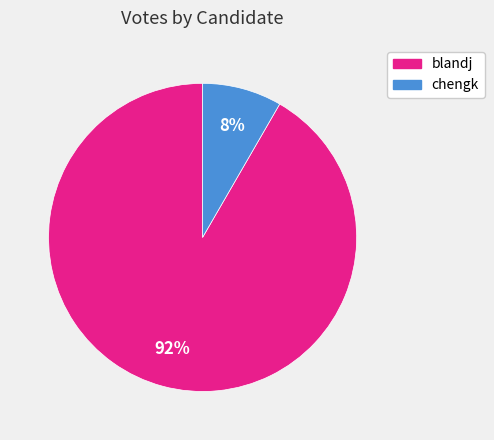

Which slice is the smallest?

chengk